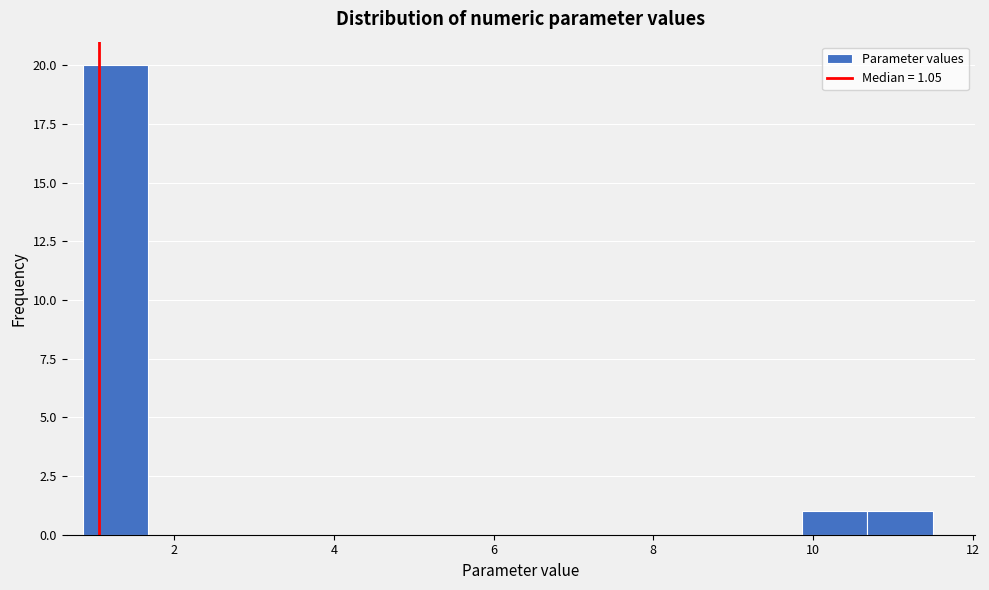

Which range on the x-axis has the tallest bar?

0.8 to 1.6